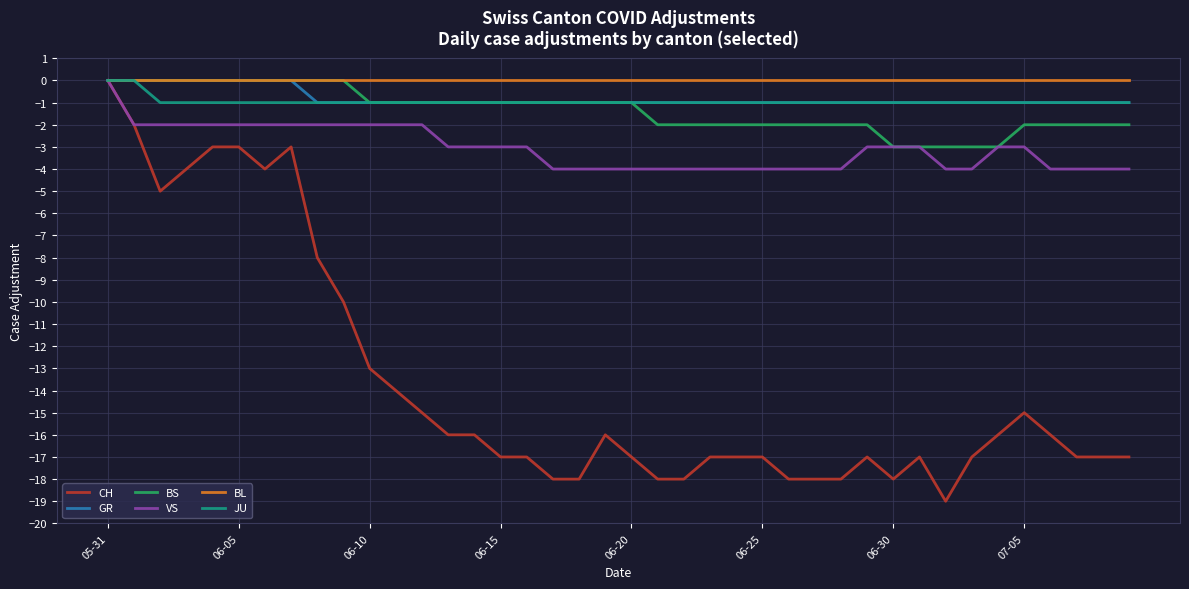

How many categories are shown in the chart?

40